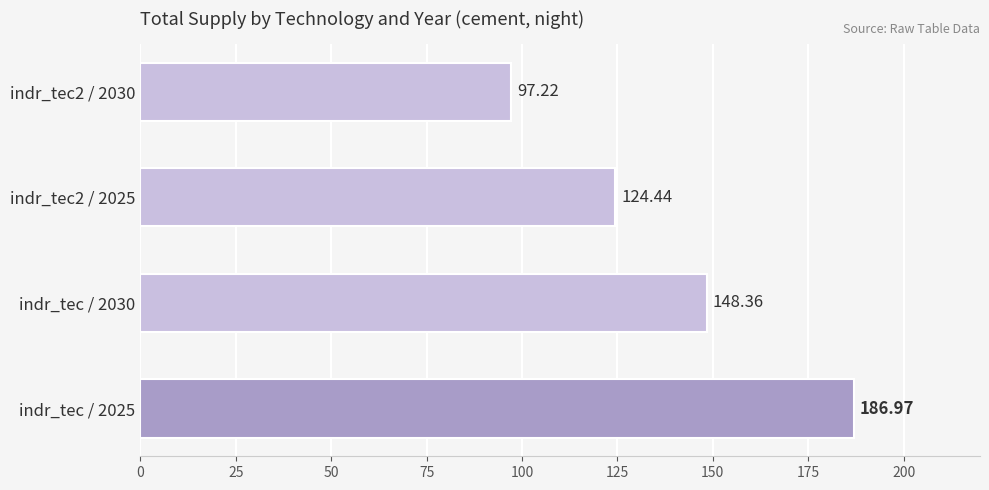

What is the sum of the values at indr_tec2 / 2025 and indr_tec / 2030?

272.8